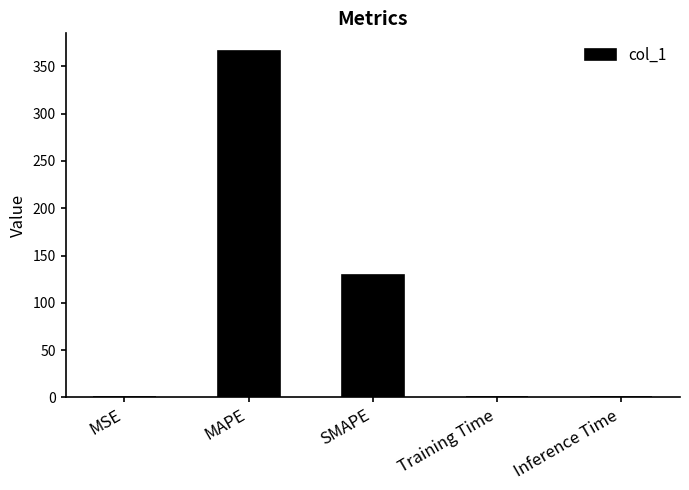

What is the sum of all values?

495.8